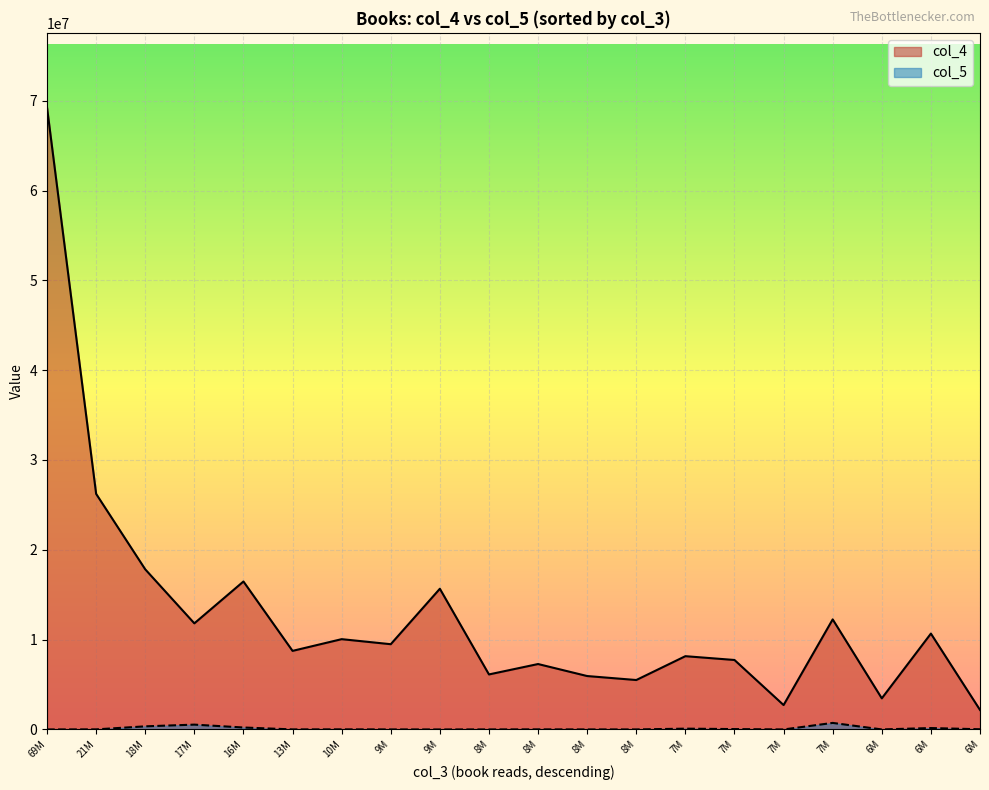

Does the chart display data point markers on the line(s)?

No